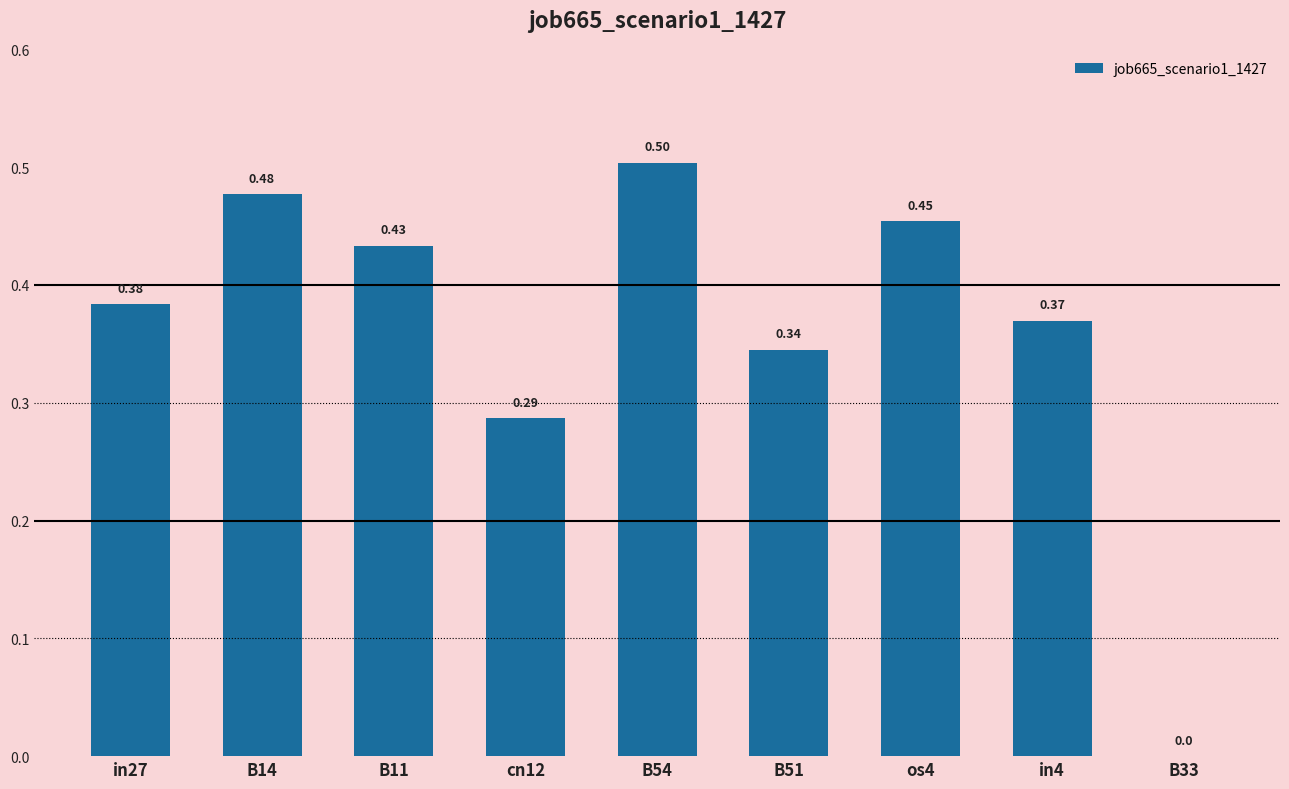

Is it true that the value at B33 is -0.2?

False